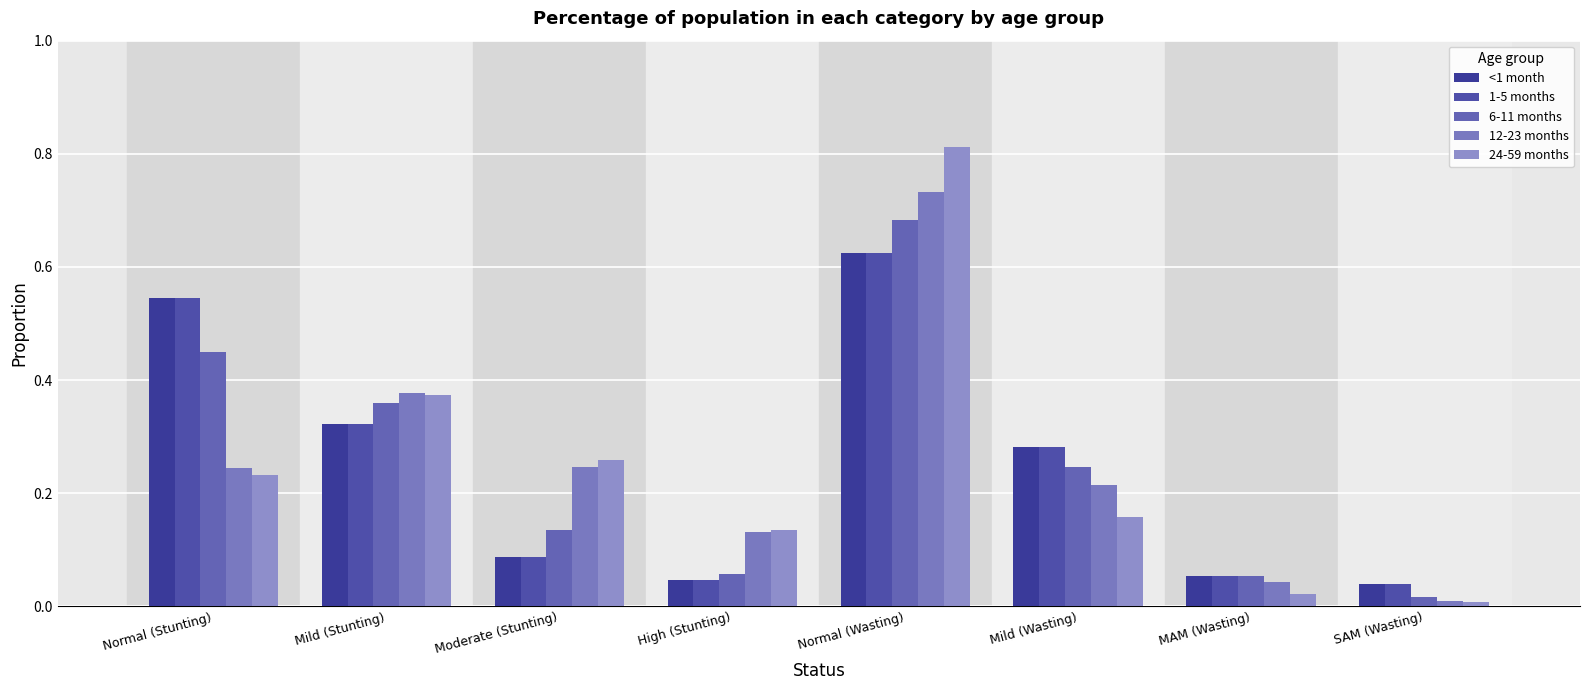

How many bars are there in total?

40